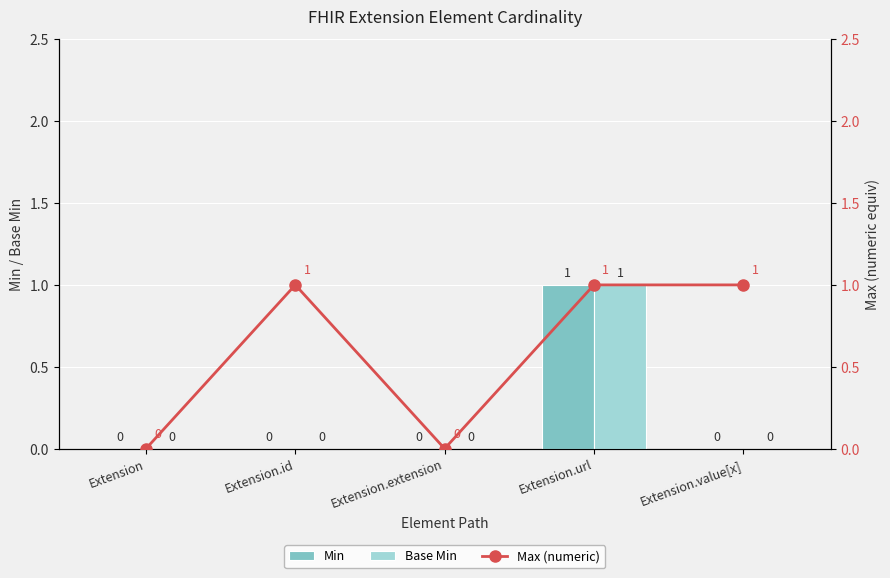

What is the total value across all series at Extension.id?

1